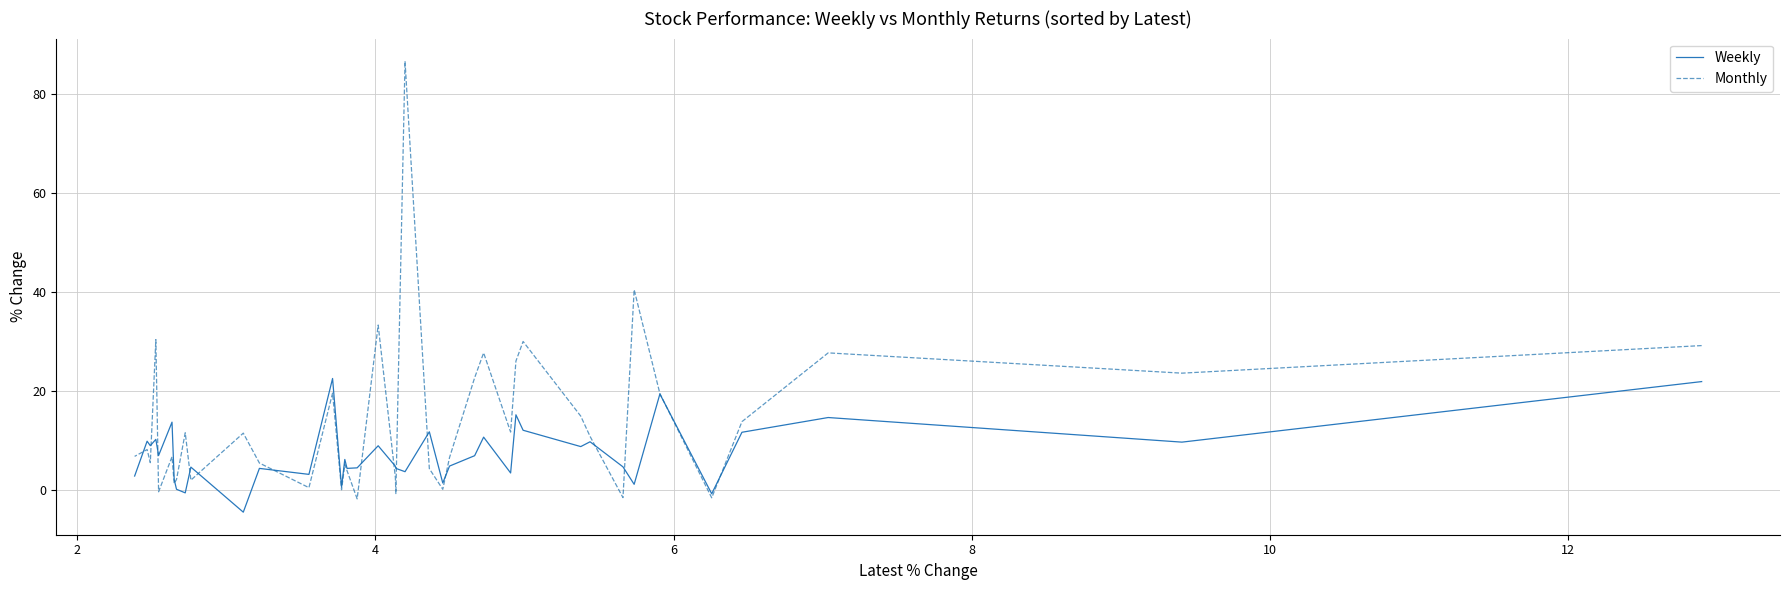

What is the difference between the maximum and minimum values in the Weekly series?

27.0